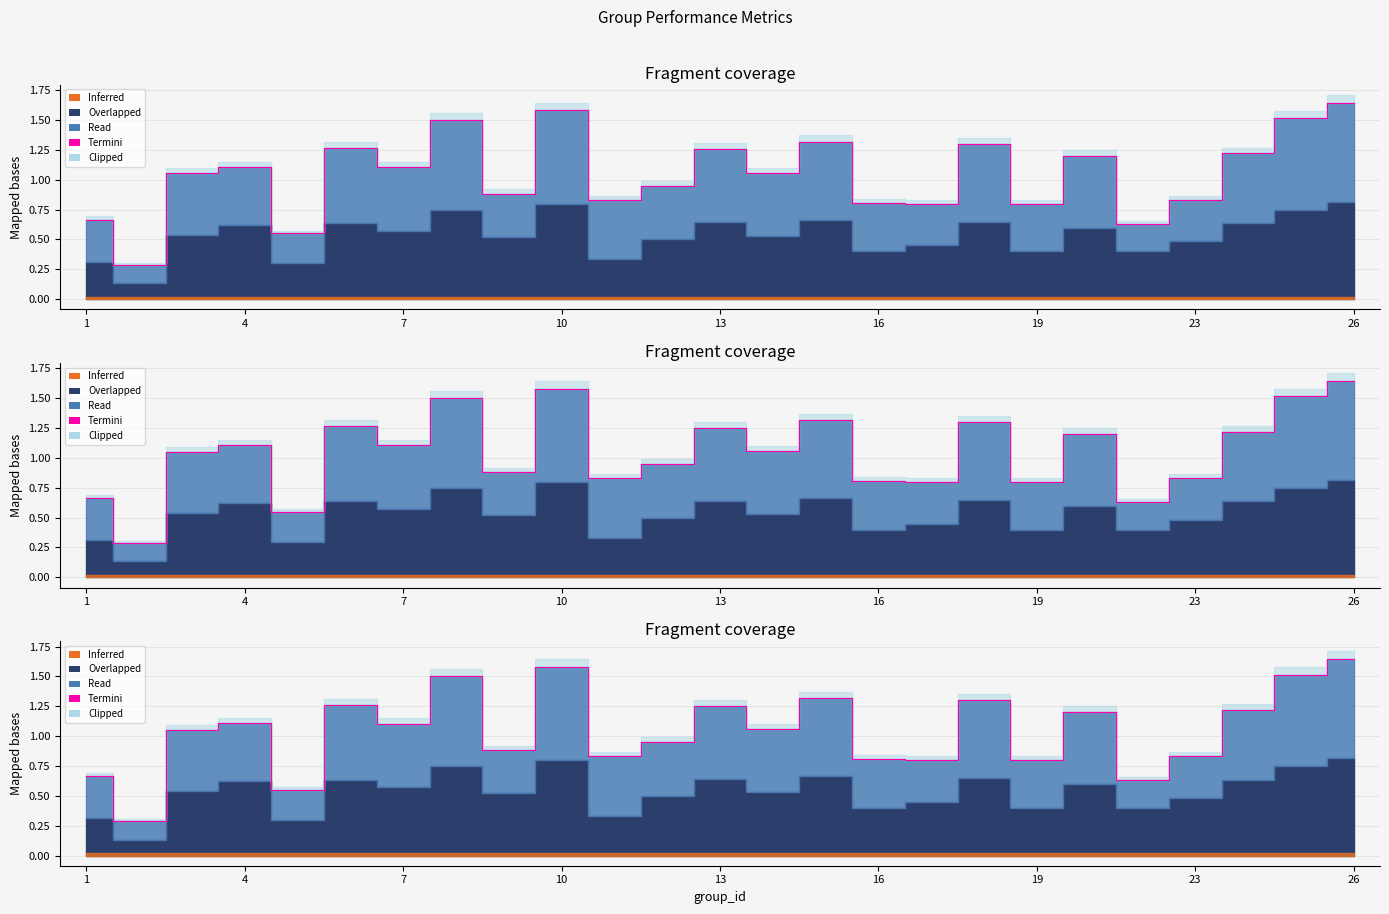

What is the smallest value displayed?

0.3